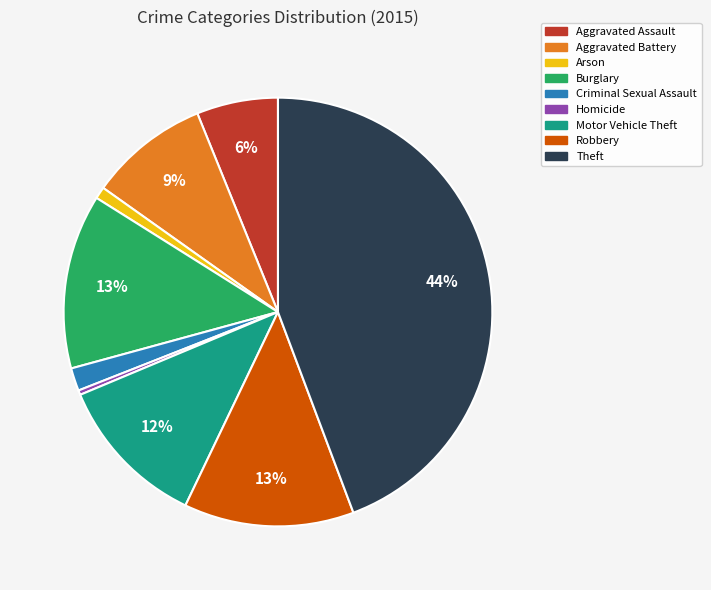

To the nearest percent, what portion does Theft represent?

44%